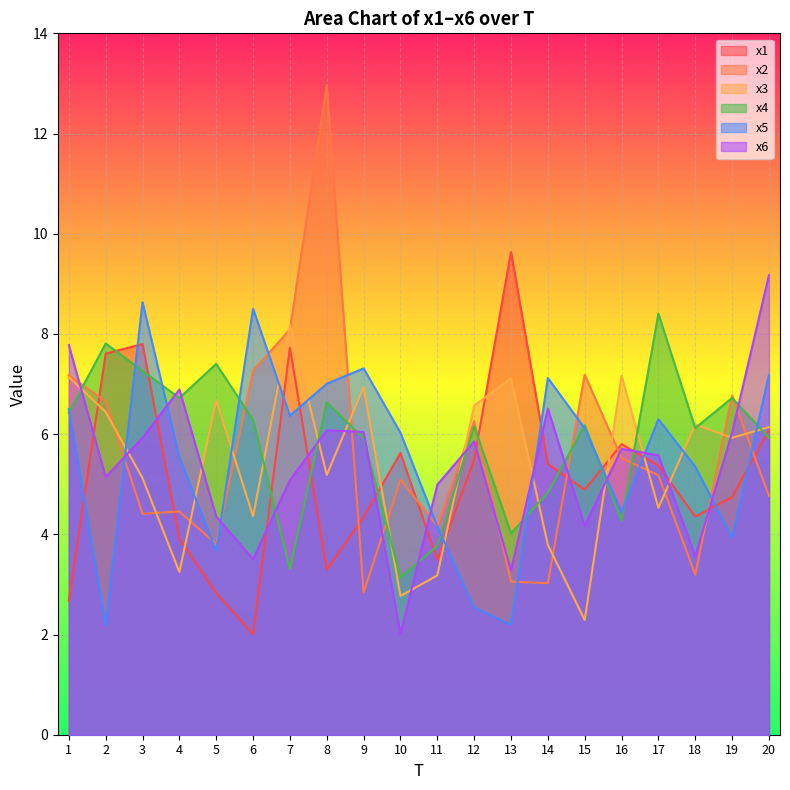

What is the maximum value for x5?

8.6